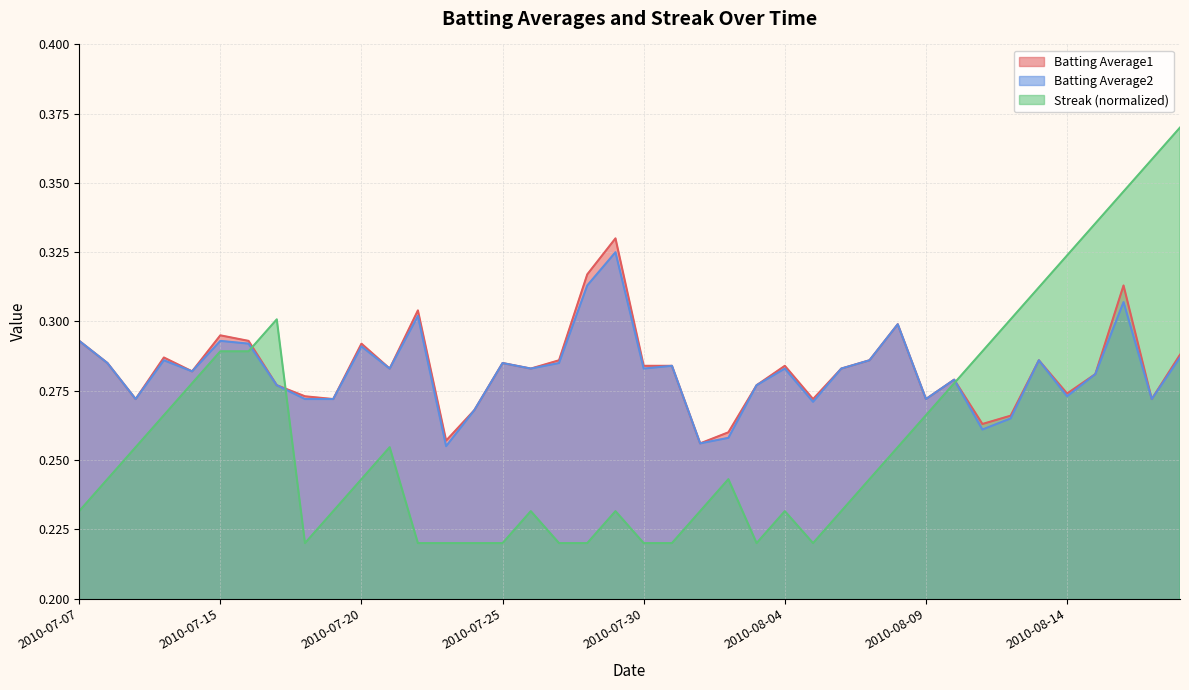

What is the label of the 40th point from the left?

2010-08-18